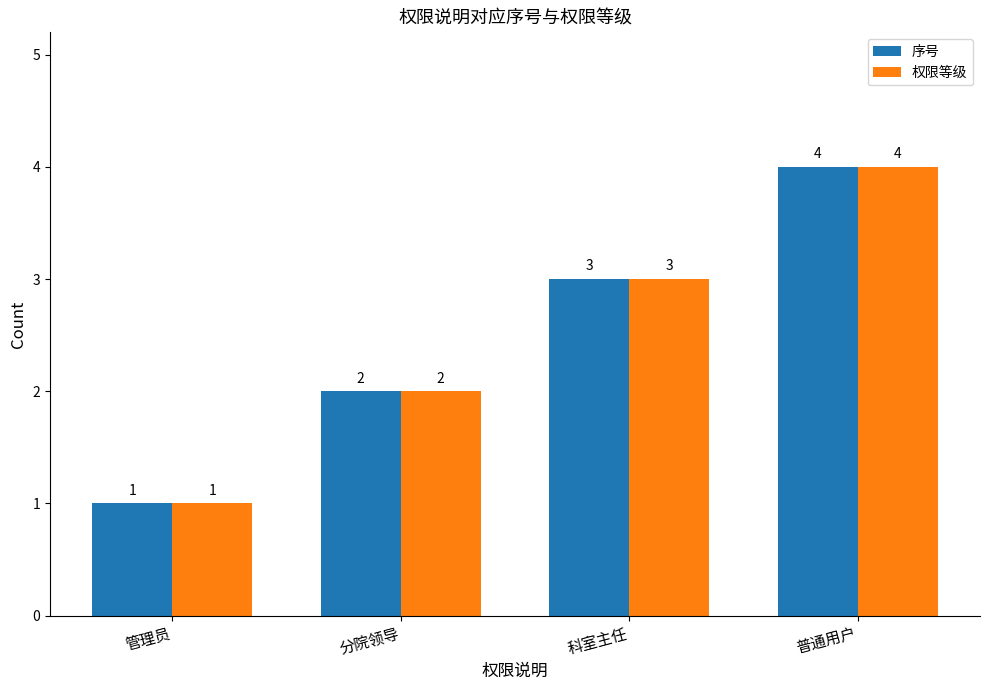

How many data points in 权限等级 are less than 3?

2